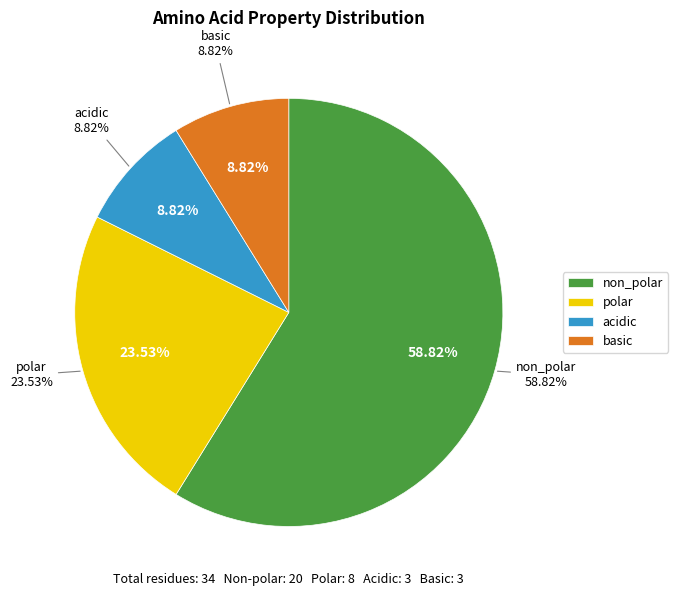

Between non_polar and acidic, which is larger?

non_polar